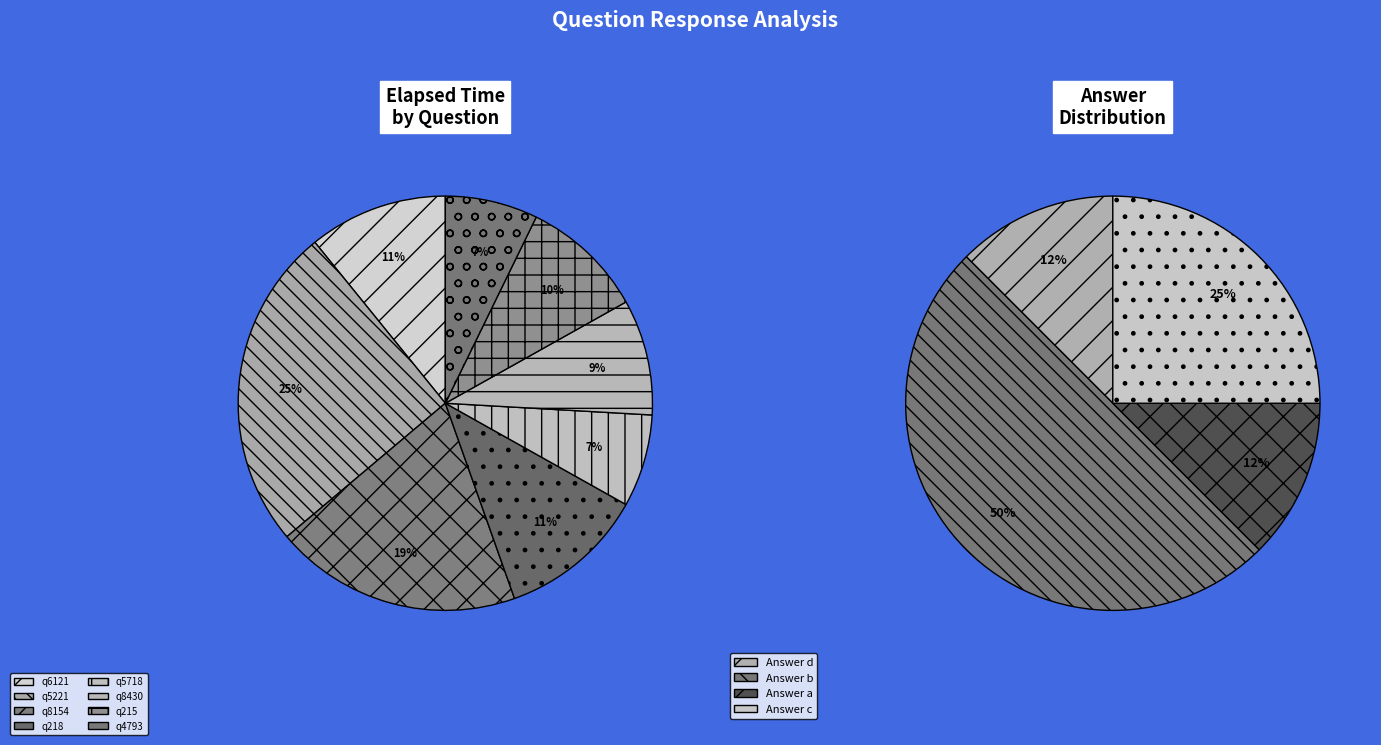

Count the number of slices in the pie.

8